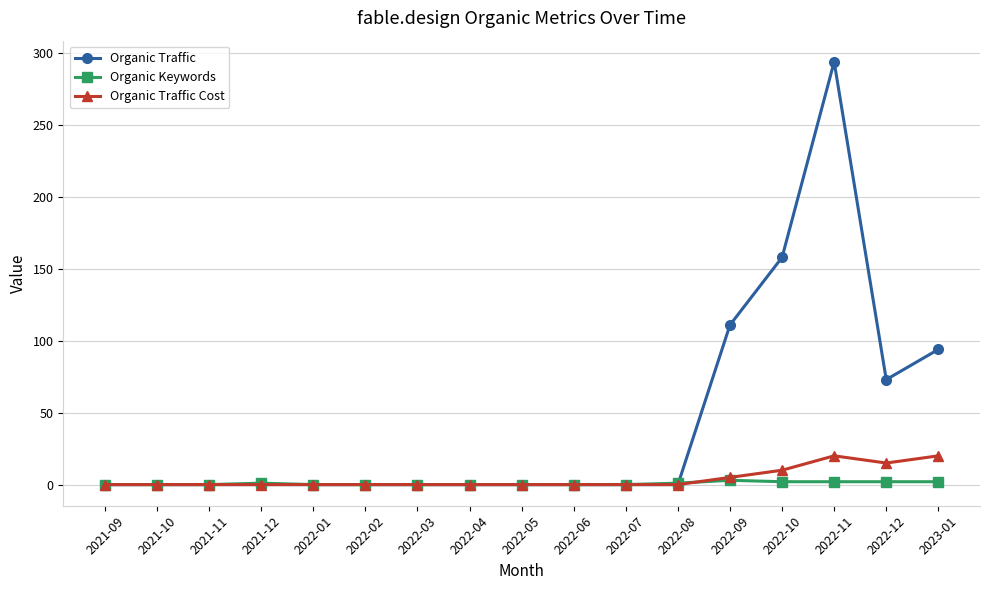

Between 2021-12 and 2022-11, which series saw the biggest shift?

Organic Traffic